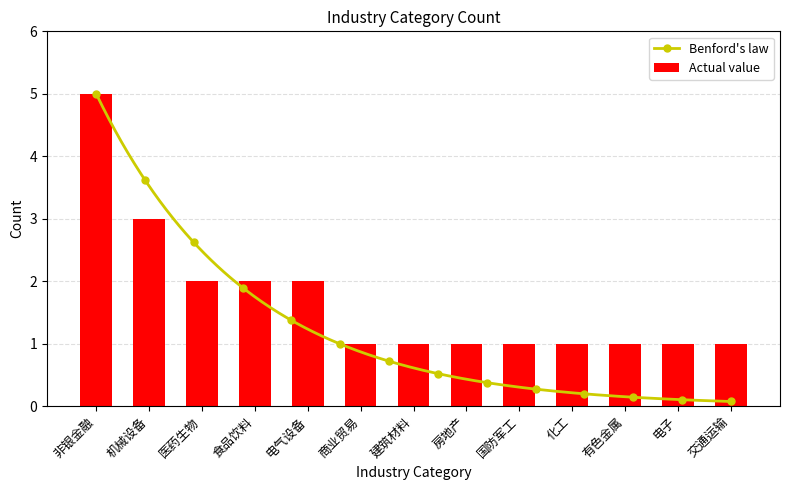

Which label corresponds to the smallest value in the chart?

商业贸易